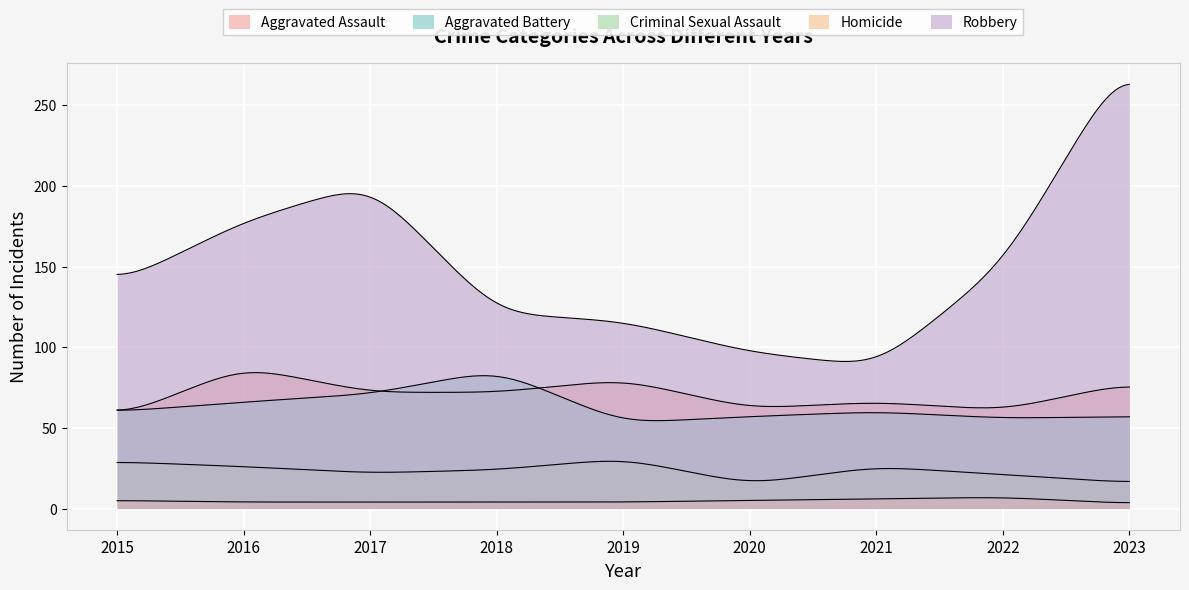

How many interior local peaks does the Criminal Sexual Assault series have?

2